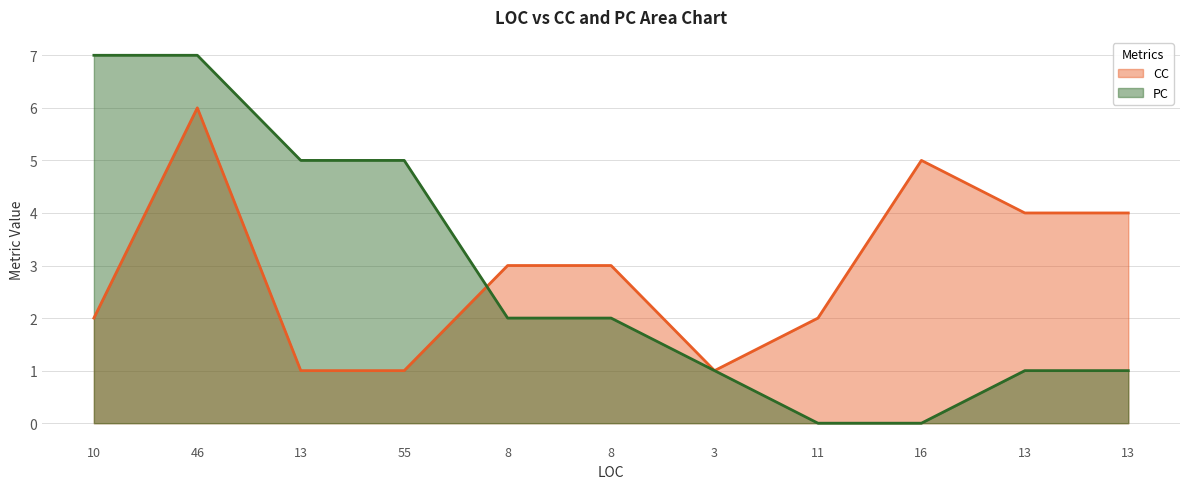

Which series has the largest range (max minus min)?

PC